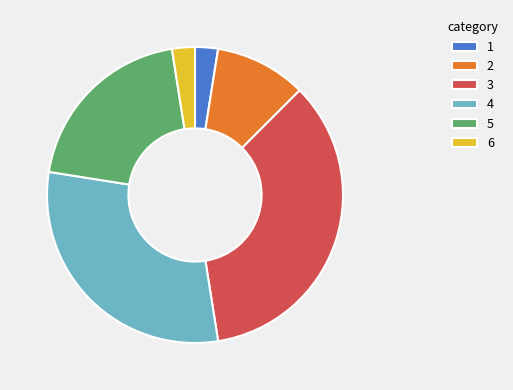

Is there a majority slice in this chart?

No